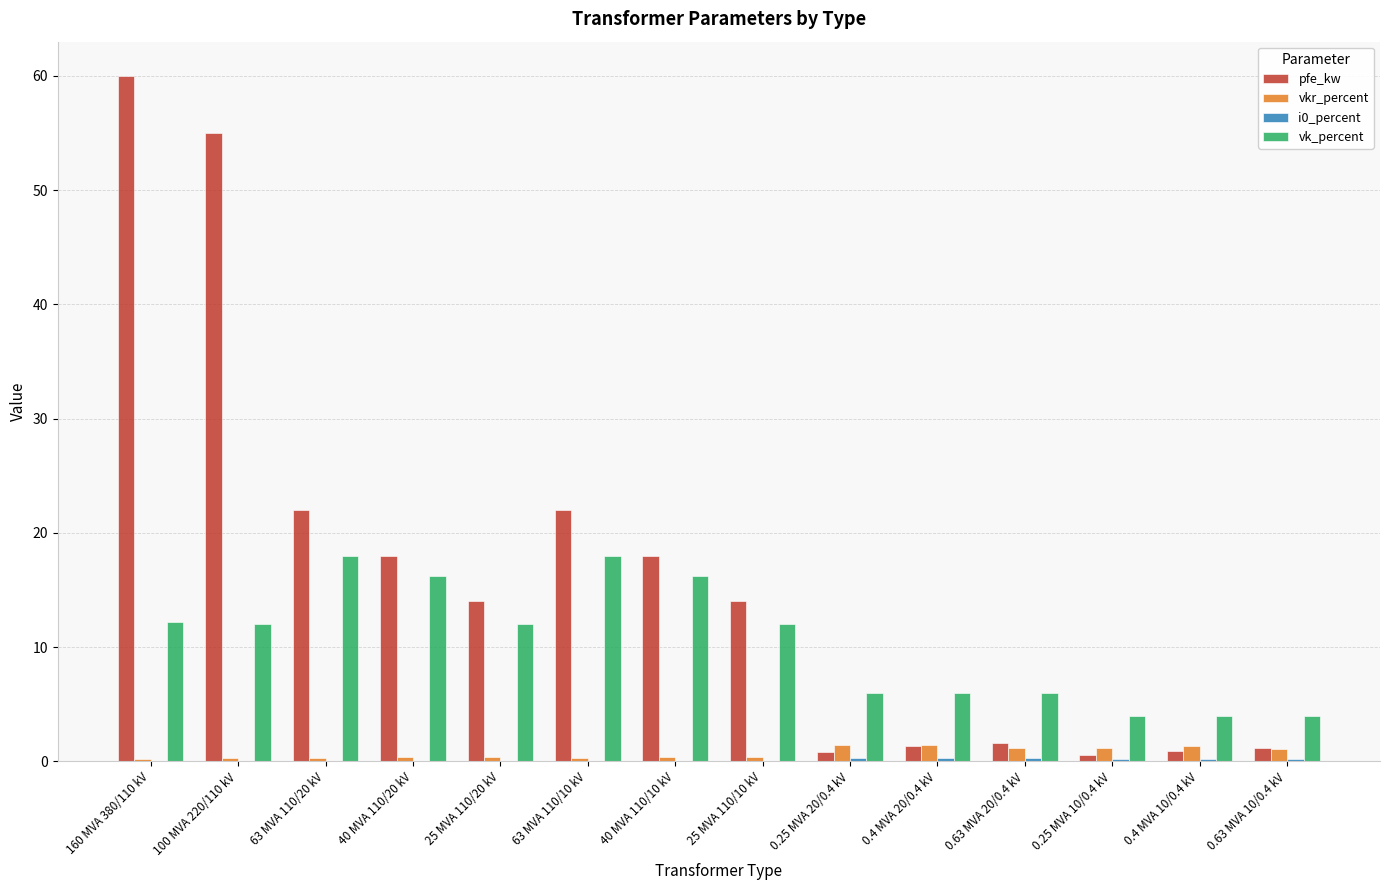

True or false: vkr_percent has a value of 0.3 at 63 MVA 110/10 kV.

True